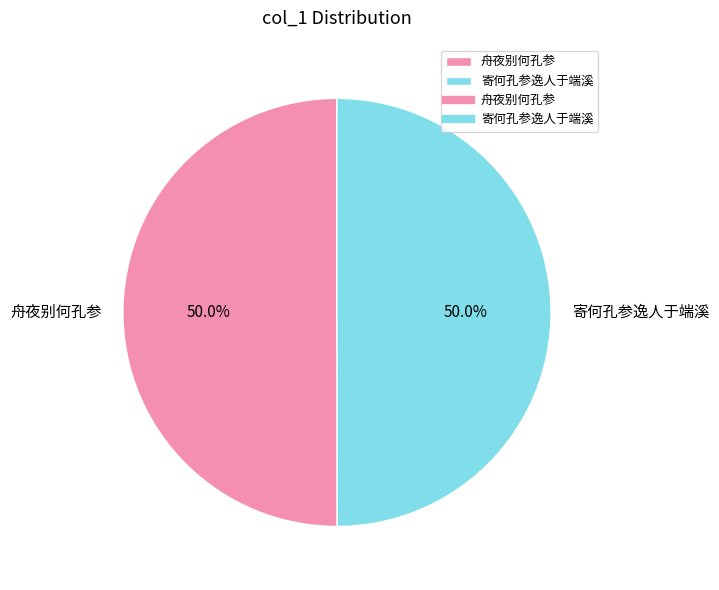

Approximately how many times larger is the value at 寄何孔参逸人于端溪 compared to 舟夜别何孔参?

1.0